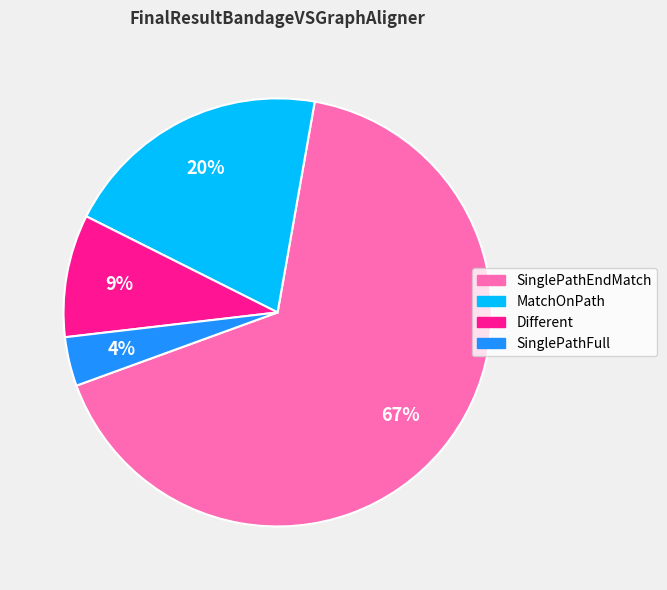

Is there a majority slice in this chart?

Yes